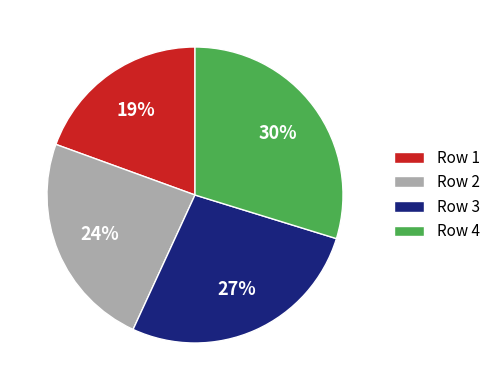

How many segments does this pie chart have?

4